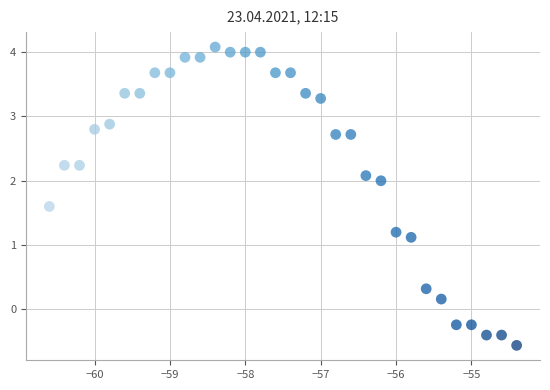

What Y value in the scatter plot is closest to 1?

1.1